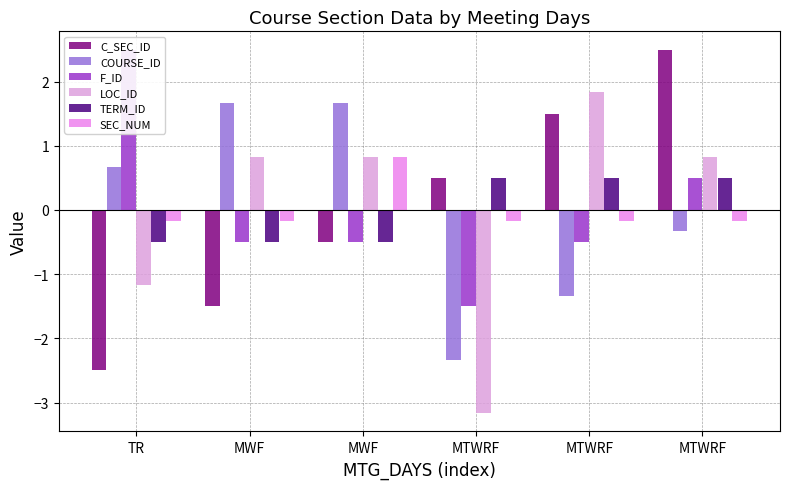

What is the value of the F_ID bar at the 4th from the left?

-1.5